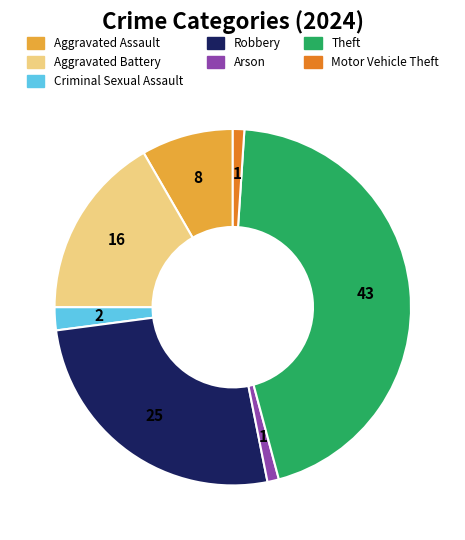

What is the largest slice in the pie chart?

Theft